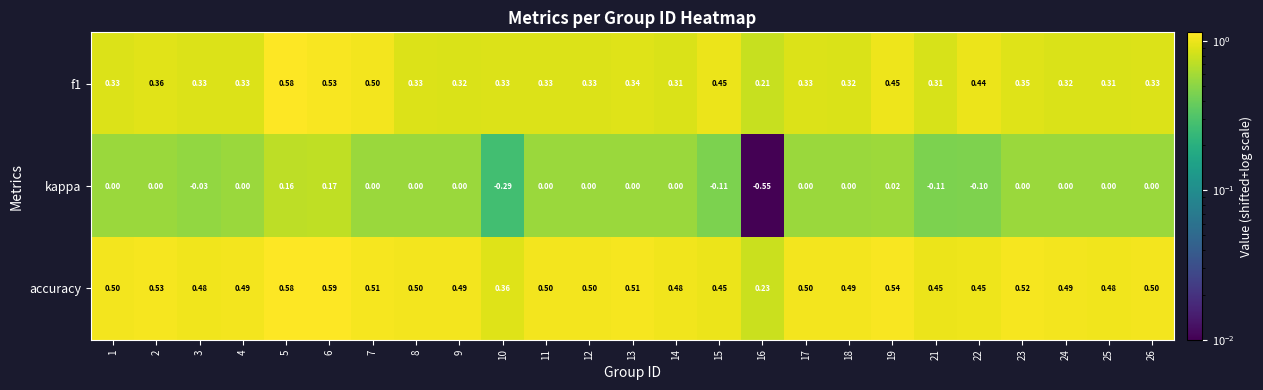

Which series has the largest range (max minus min)?

kappa